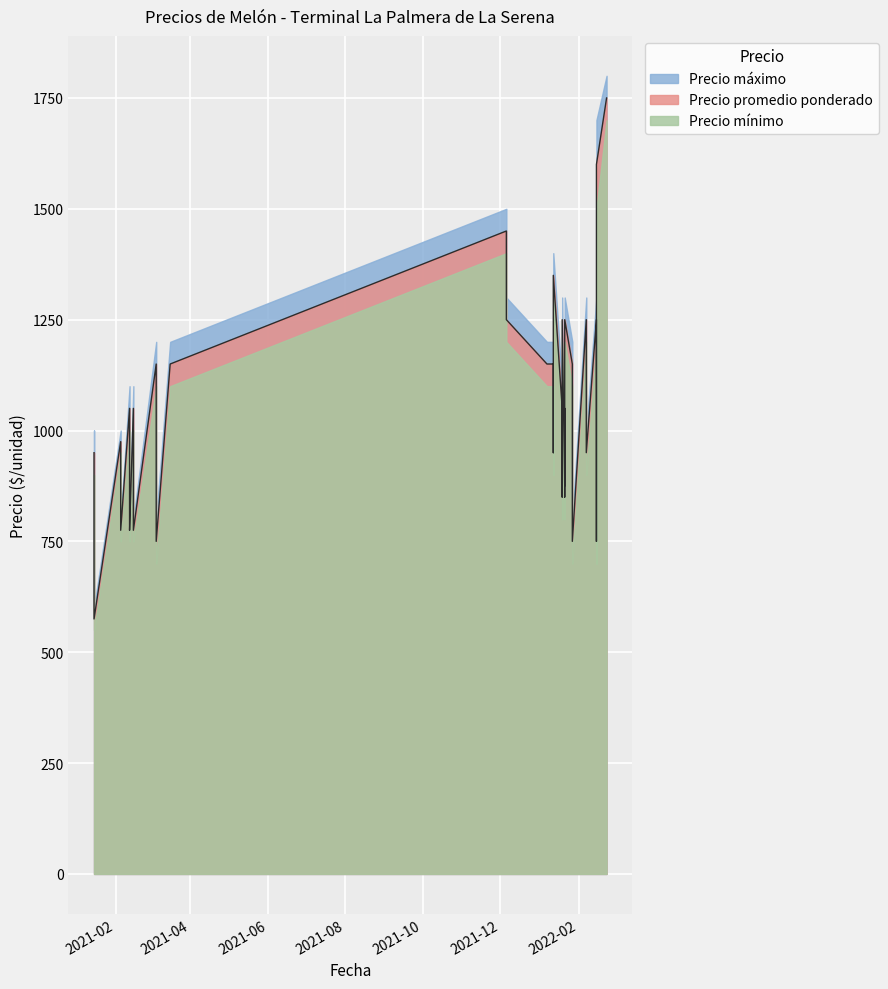

In Precio promedio ponderado, how many points are higher than both neighbors (excluding endpoints)?

10